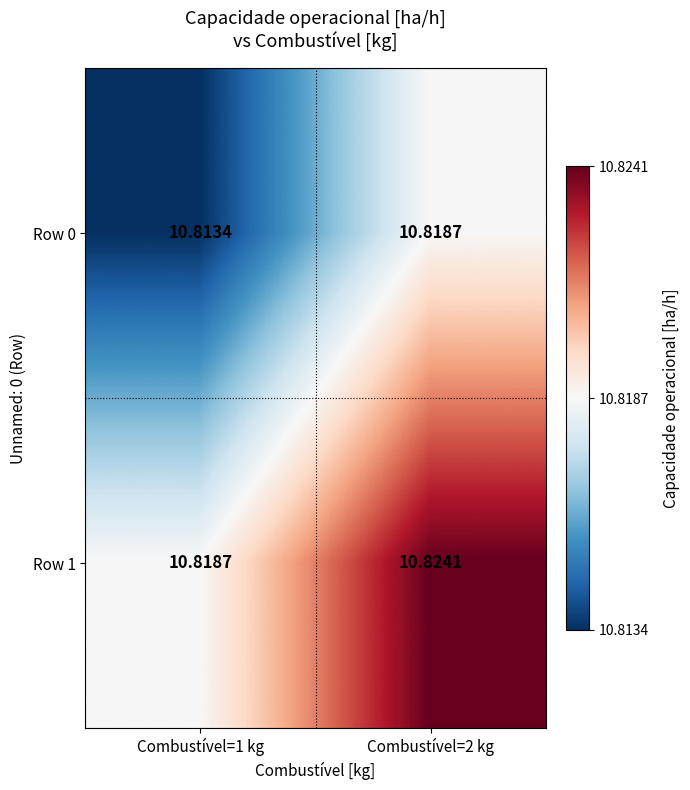

Is the value of Row 1 at Combustível=1 kg greater than the value of Row 0 at Combustível=1 kg?

Yes